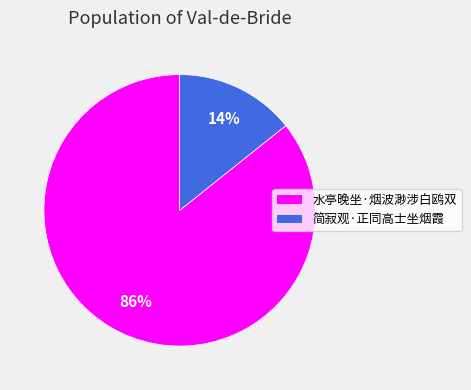

To the nearest percent, what is the average slice percentage?

50%